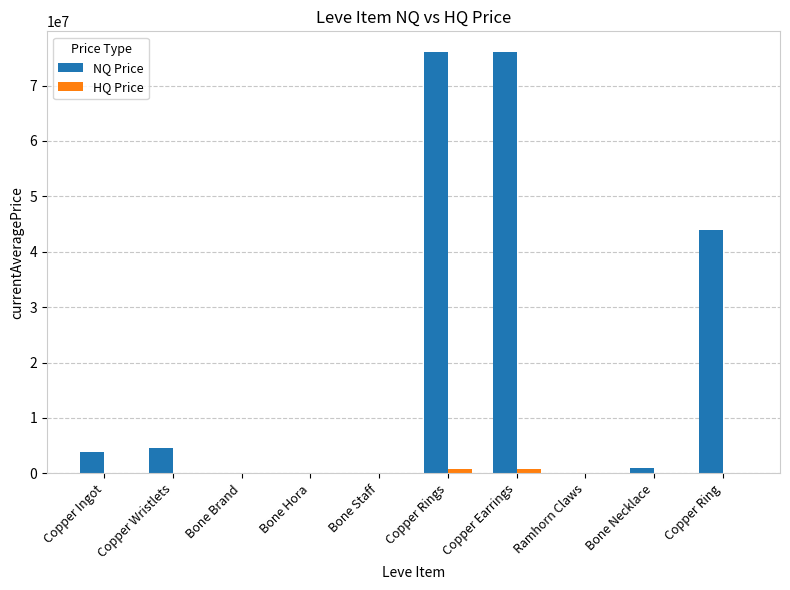

Which series has the largest total across all categories?

NQ Price